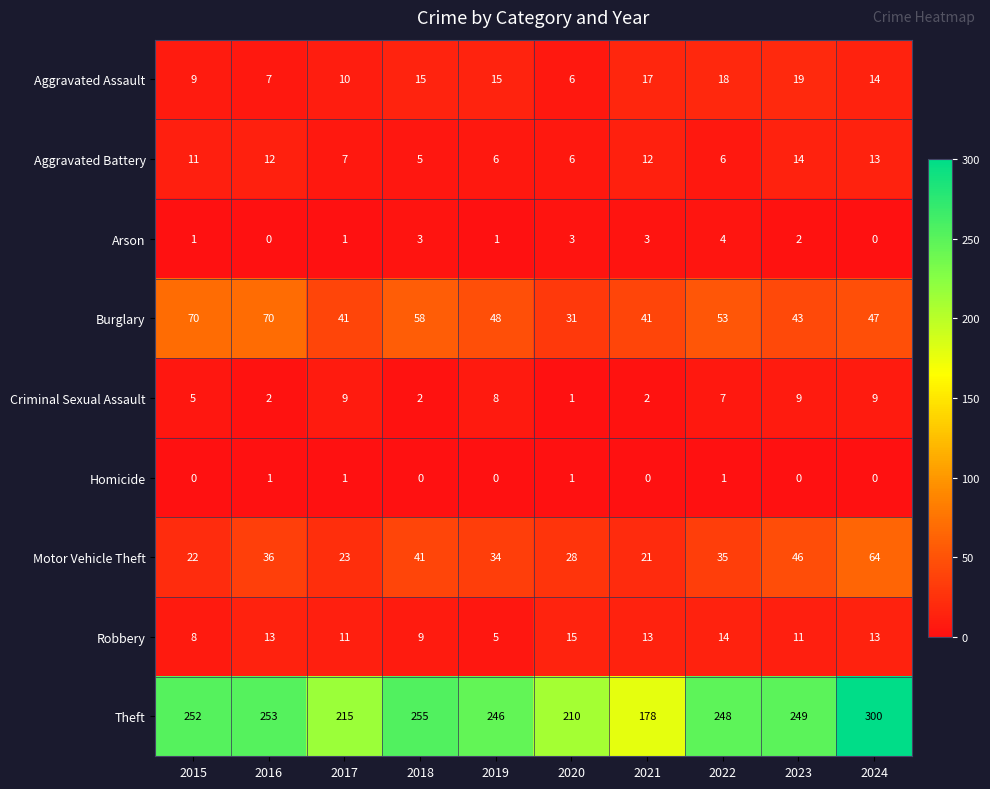

Is it true that Theft equals 248 at 2022?

True